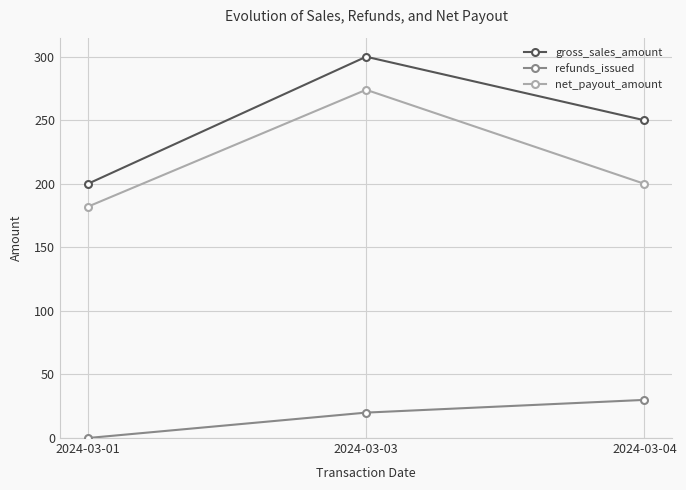

At 2024-03-04, list the series in order from largest to smallest.

gross_sales_amount, net_payout_amount, refunds_issued